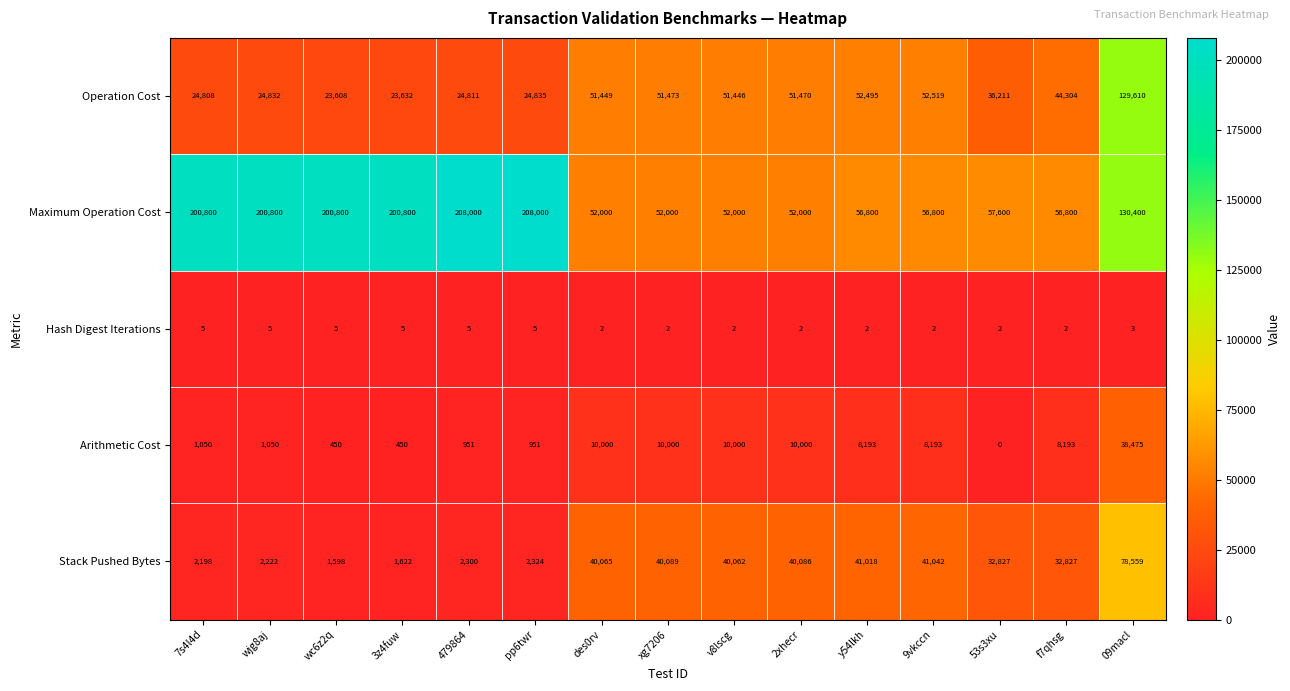

List the series in order of their peak value, highest first.

Maximum Operation Cost, Operation Cost, Stack Pushed Bytes, Arithmetic Cost, Hash Digest Iterations